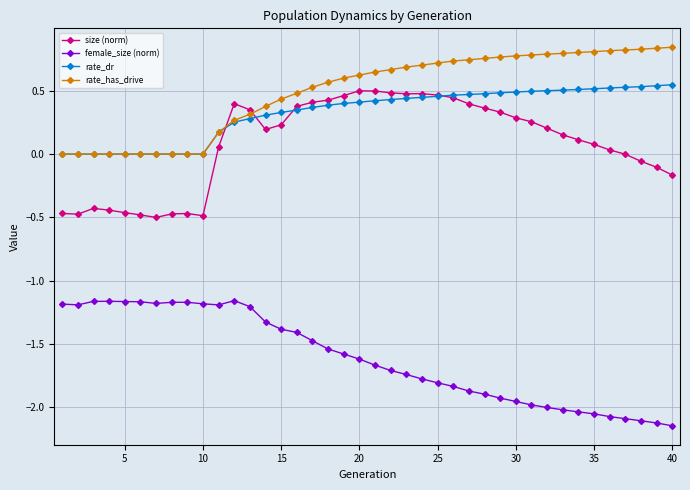

In size (norm), how many points are lower than both neighbors (excluding endpoints)?

5